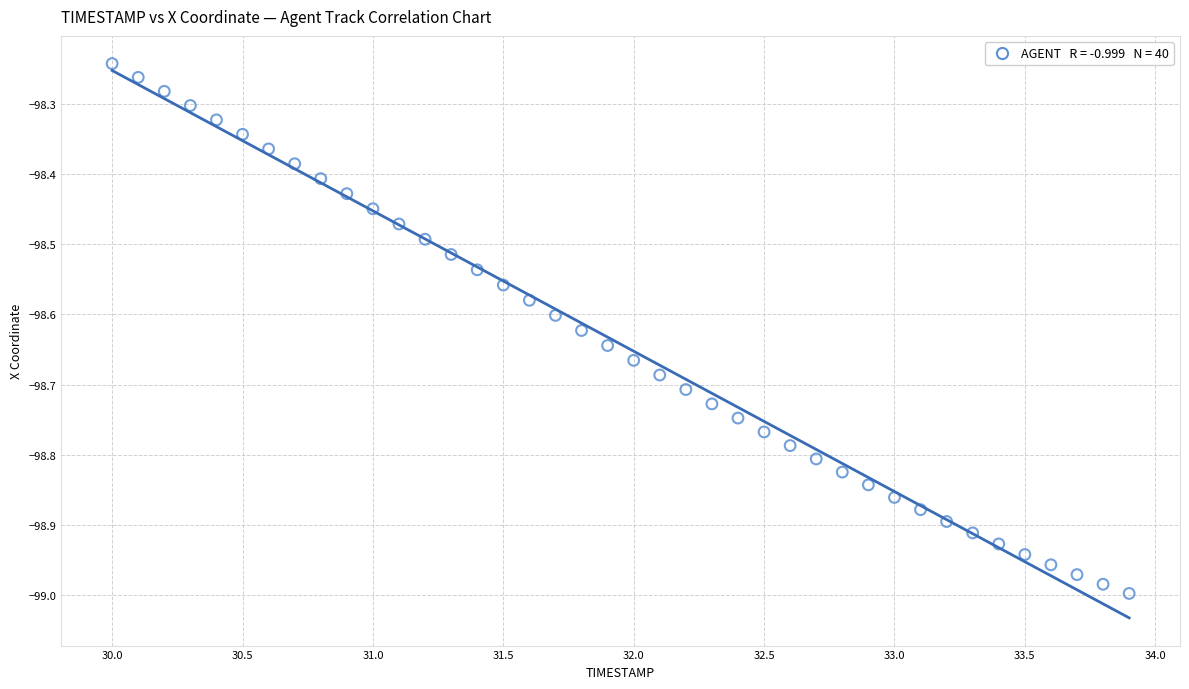

What is the range of X values (max minus min)?

3.9